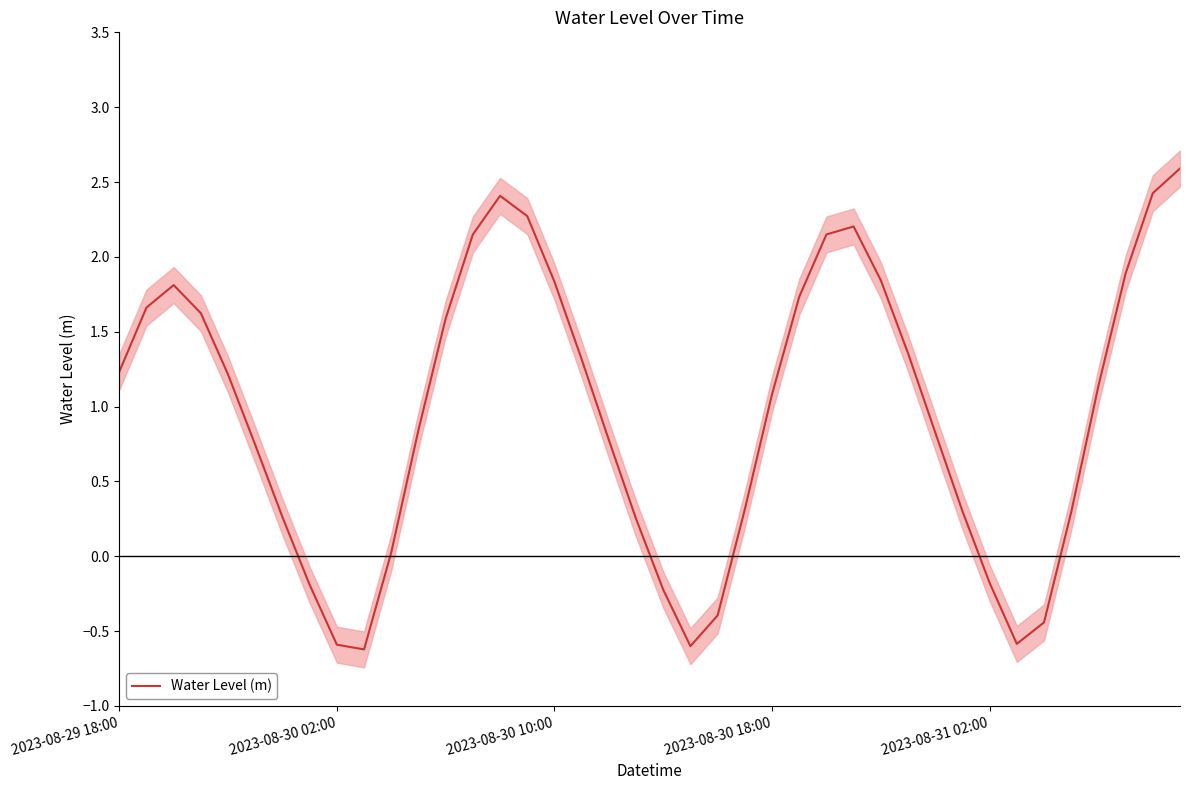

Where does the Water Level (m) series first go above 1?

2023-08-29 18:00